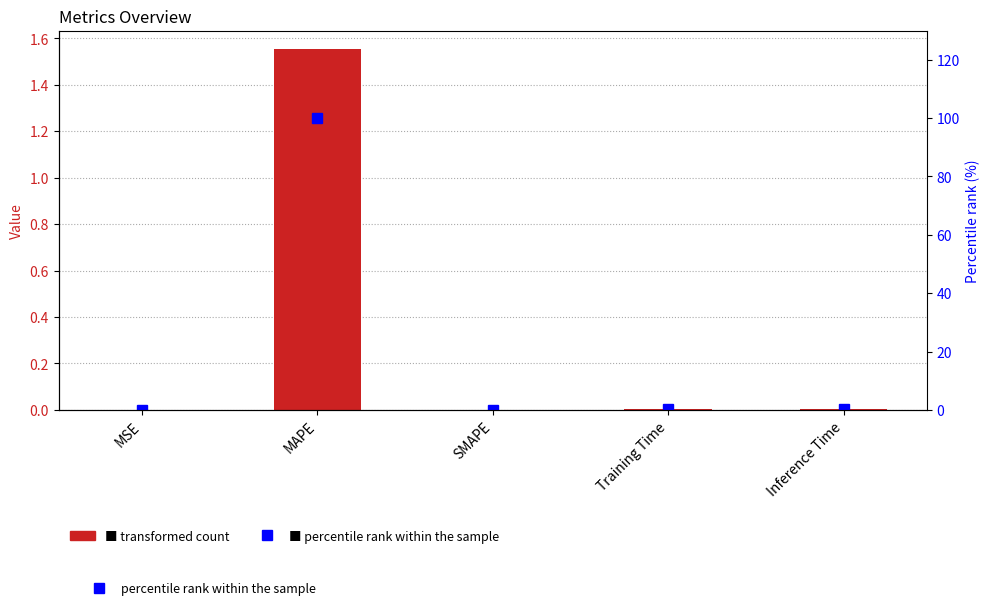

Rank the series by their maximum value, from lowest to highest.

col_1, percentile rank